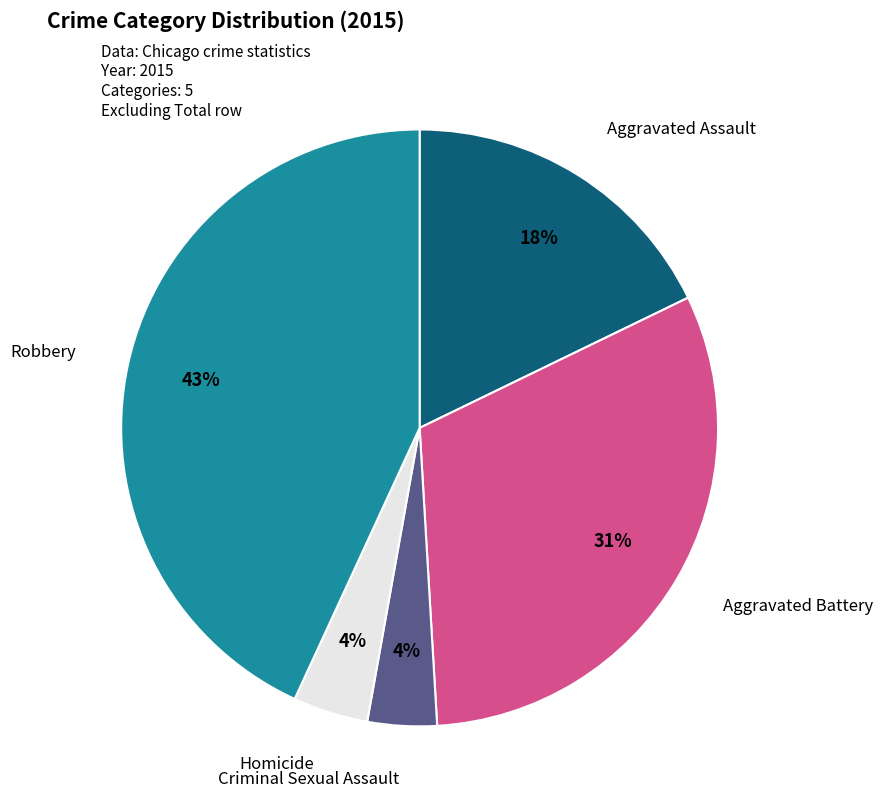

To the nearest percent, what is the difference between the largest and smallest slice percentages?

39%